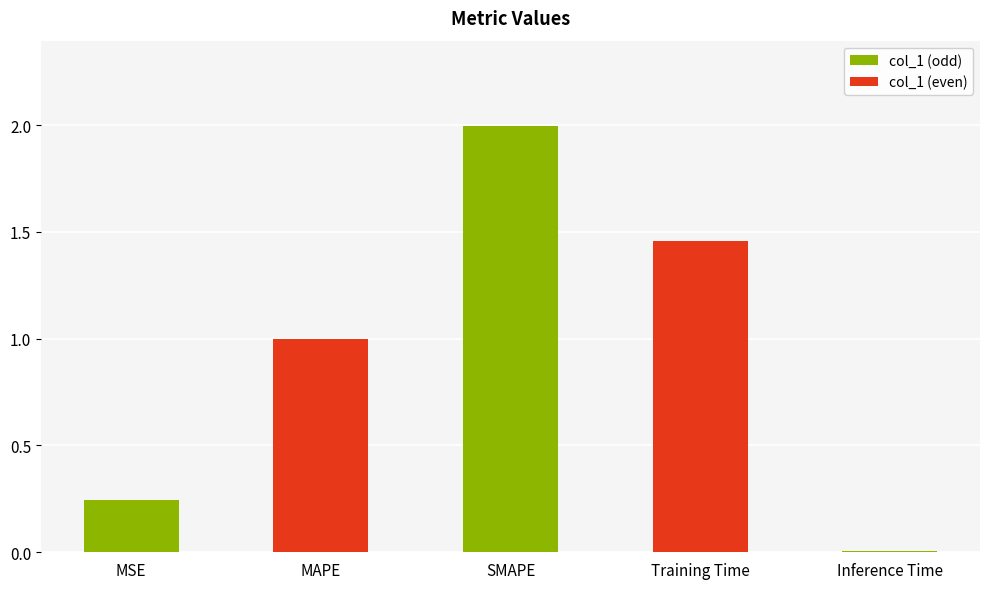

At which label is the value closest to 1?

MAPE